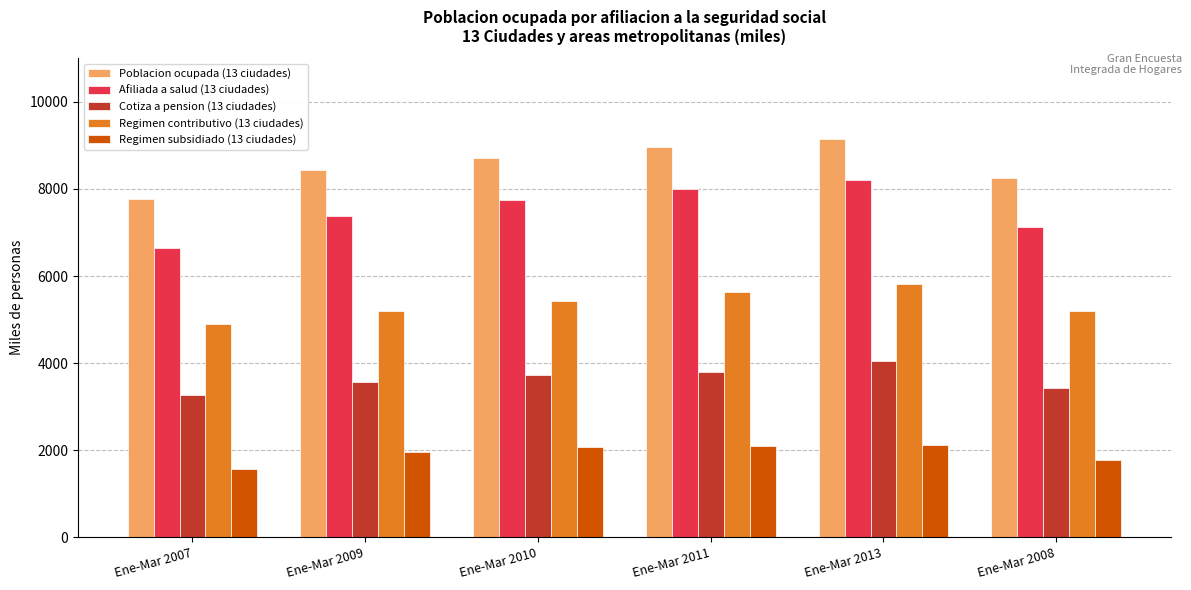

What is the difference between the highest and lowest values at Ene-Mar 2011?

6855.0